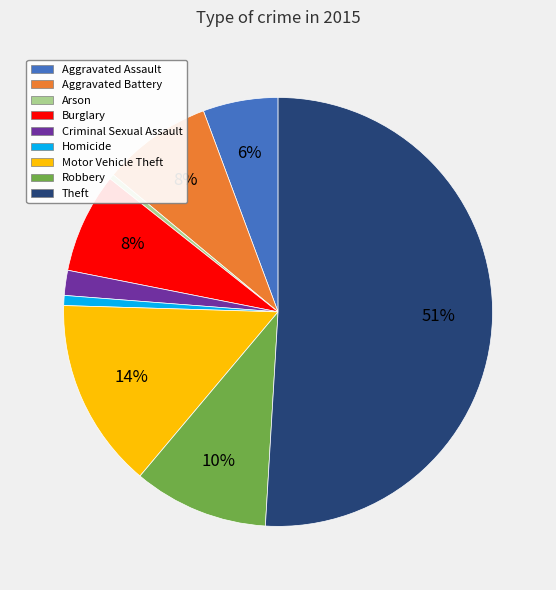

To the nearest percent, what percentage of the pie is Robbery?

10%